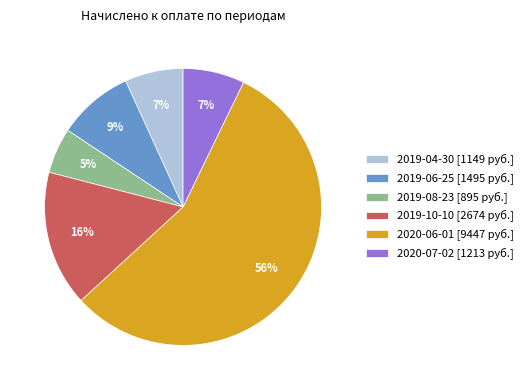

Approximately how many times larger is the value at 2019-08-23 compared to 2020-06-01?

0.1